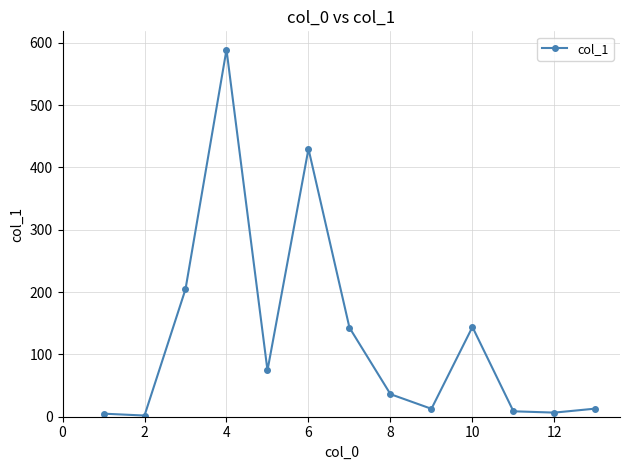

What is the difference between the maximum and minimum values?

587.1